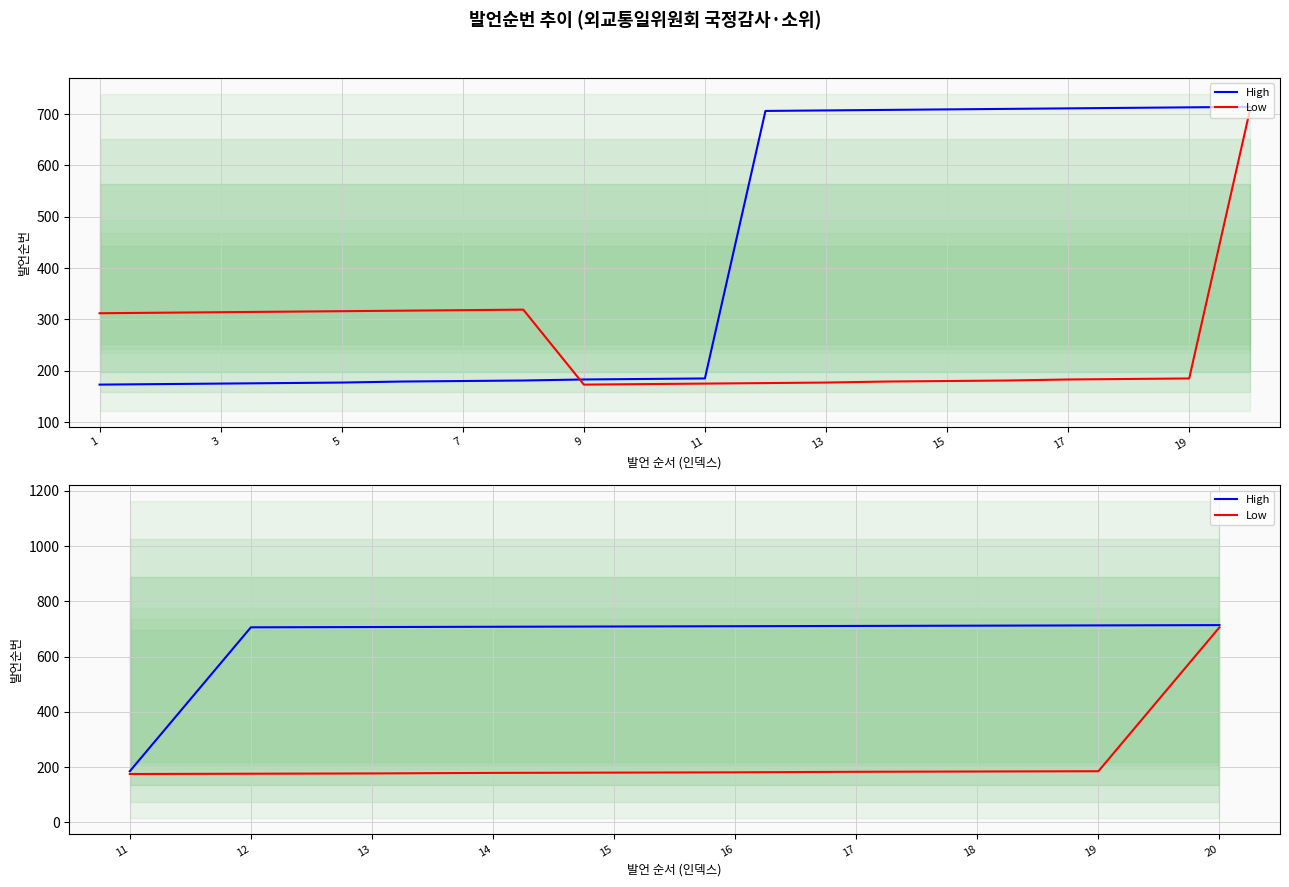

At 18, list the series in order from largest to smallest.

High, Low